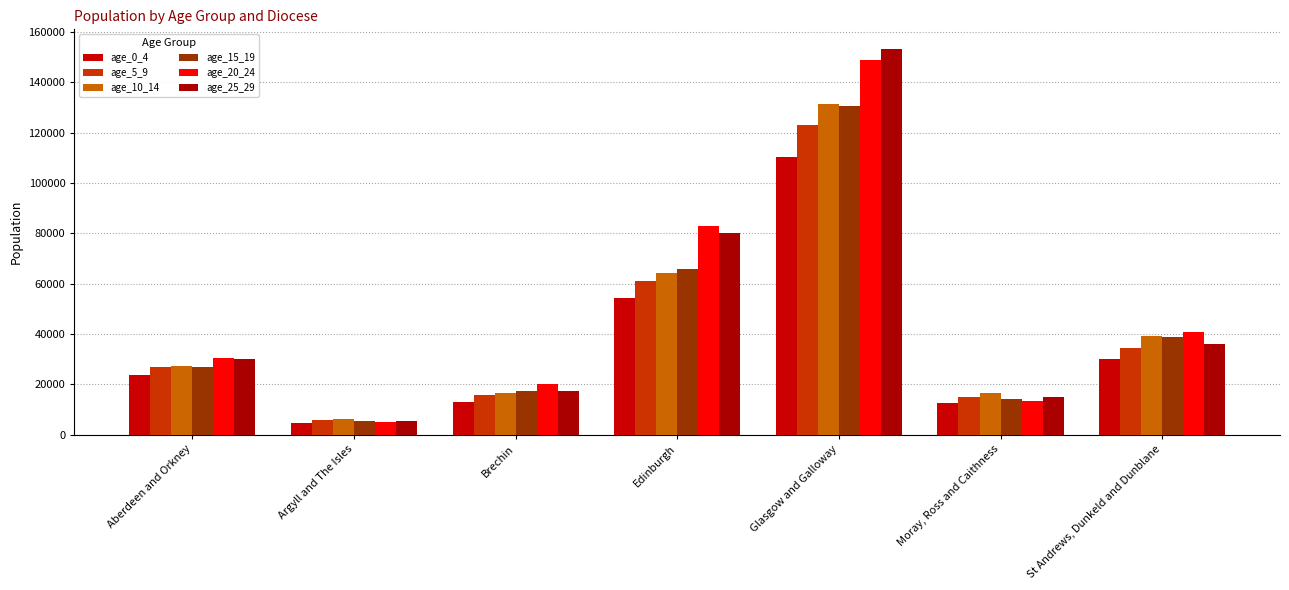

Which series has the largest range (max minus min)?

age_25_29